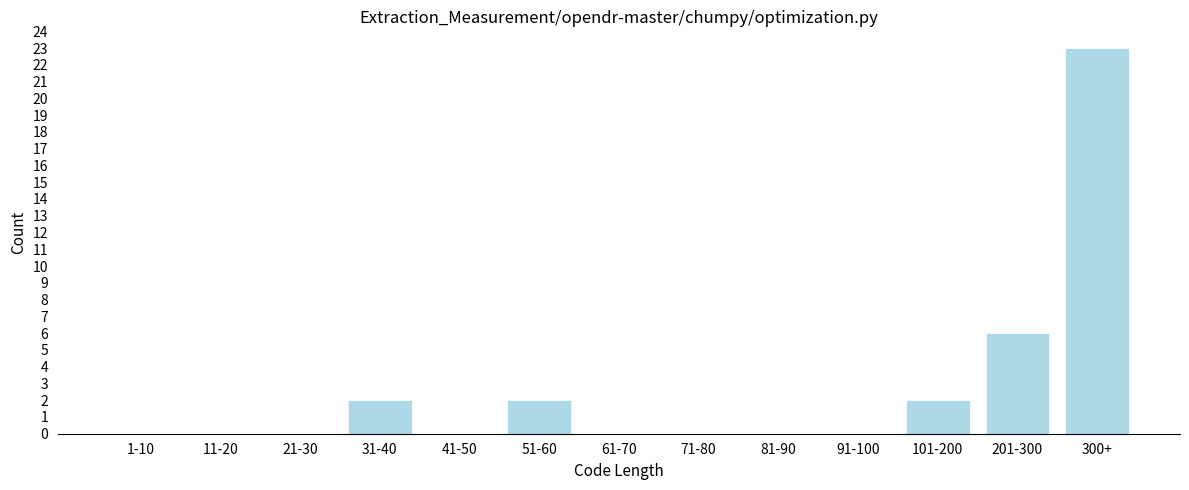

Reading left to right, list all the values displayed in this chart.

1-10=0	11-20=0	21-30=0	31-40=2	41-50=0	51-60=2	61-70=0	71-80=0	81-90=0	91-100=0	101-200=2	201-300=6	300+=23